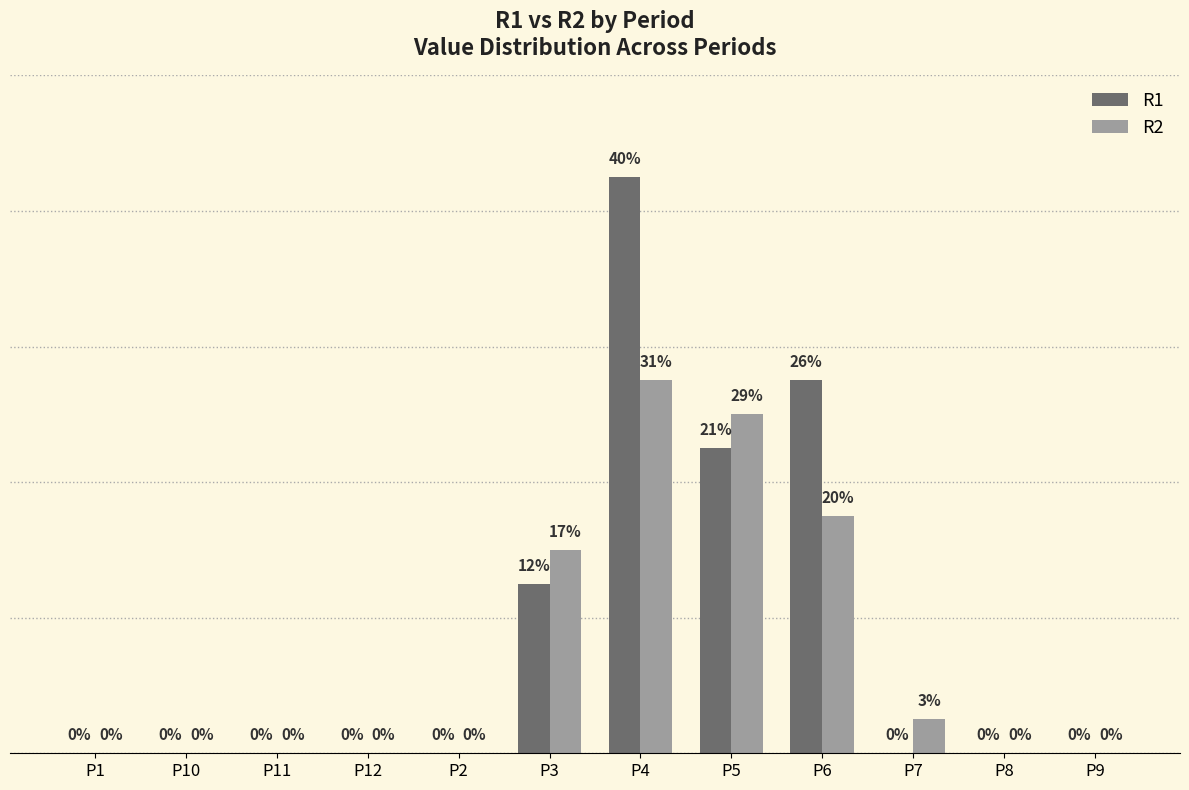

Where is R1 nearest to the value 8?

P5